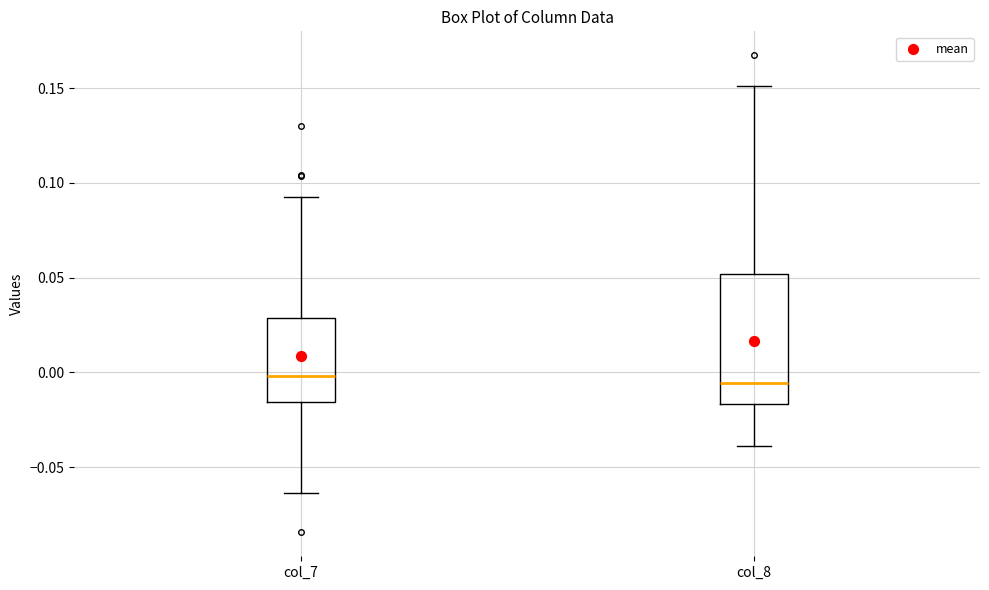

Comparing the boxes themselves (not the whiskers), which one is the tallest?

col_8